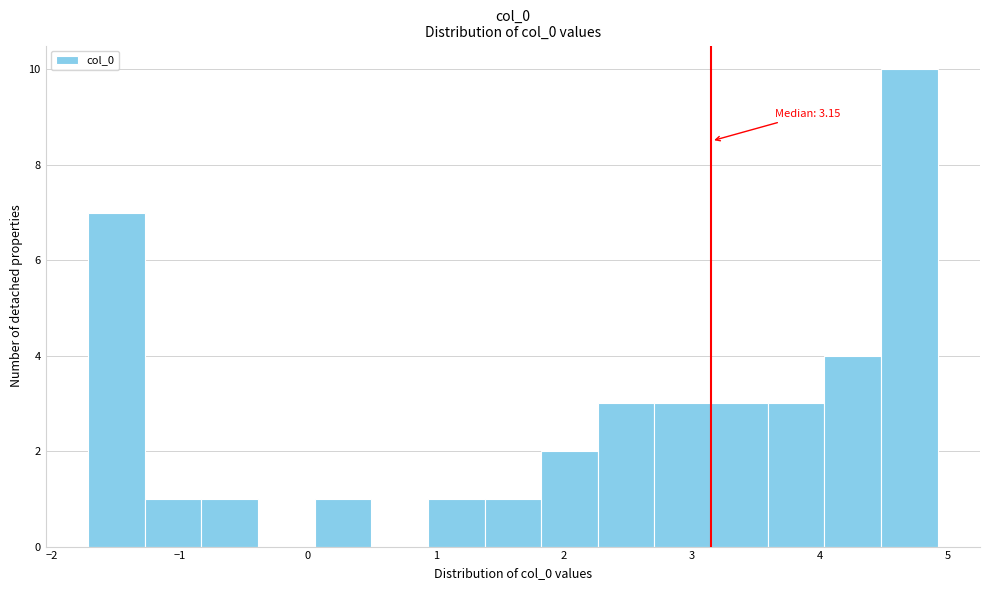

Which range on the x-axis has the tallest bar?

4.5 to 4.9